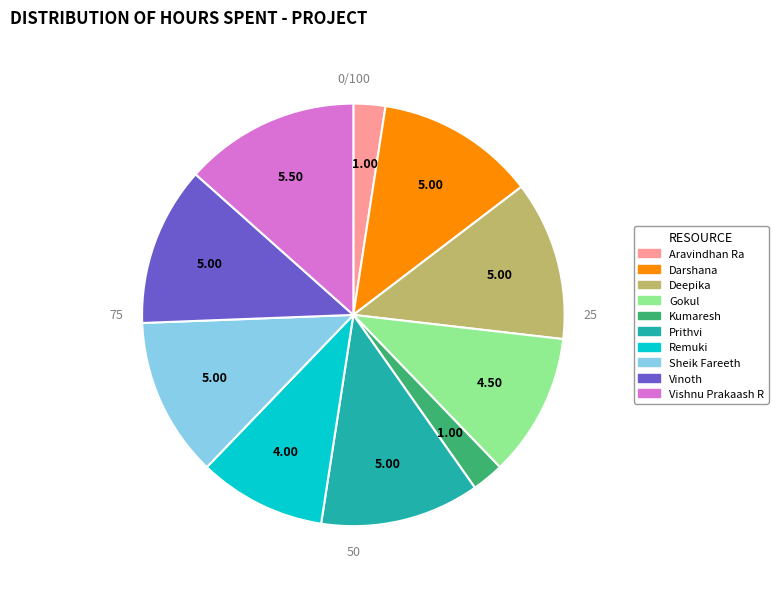

What is the ratio of the value at Remuki to the value at Deepika?

0.8